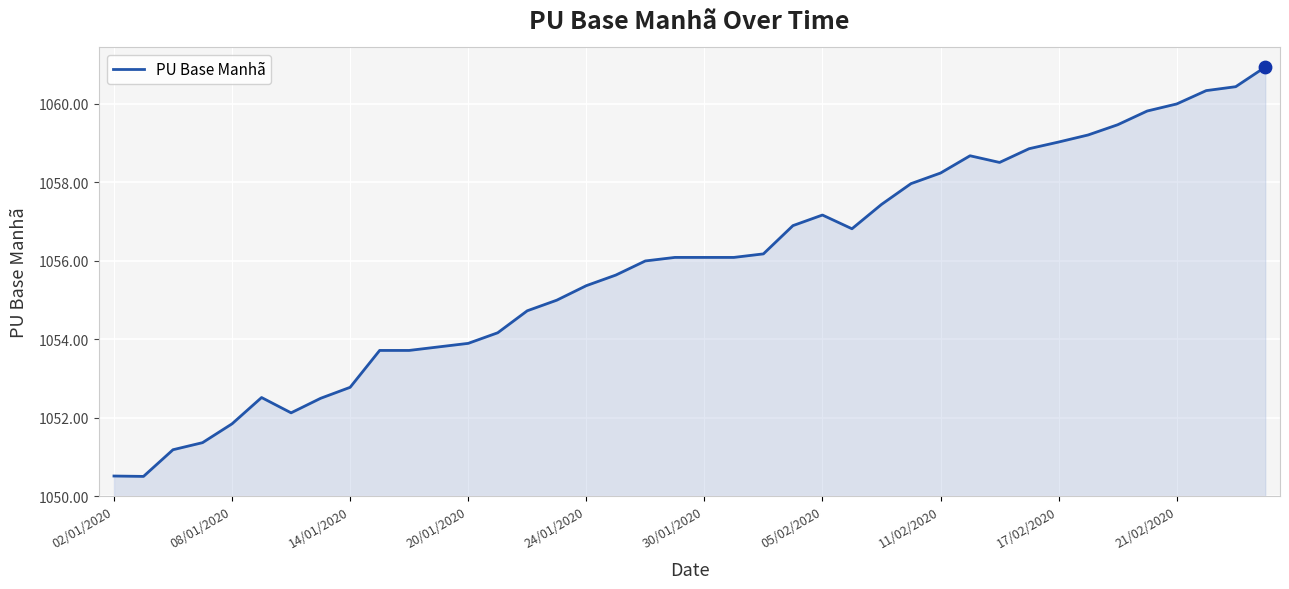

What is the greatest value displayed?

1060.9